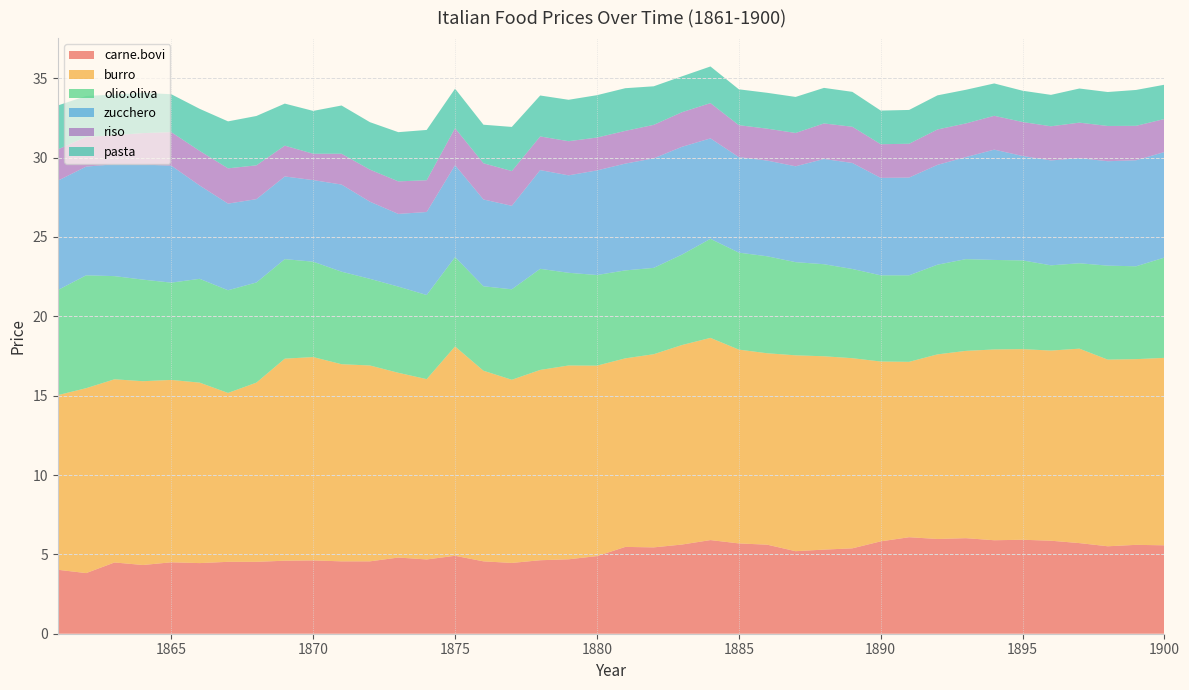

Reading left to right, extract all data points from this chart.

carne.bovi: 1861=4.0	1862=3.8	1863=4.5	1864=4.3	1865=4.5	1866=4.5	1867=4.5	1868=4.5	1869=4.6	1870=4.6	1871=4.6	1872=4.6	1873=4.8	1874=4.7	1875=4.9	1876=4.6	1877=4.5	1878=4.6	1879=4.7	1880=4.9	1881=5.5	1882=5.4	1883=5.6	1884=5.9	1885=5.7	1886=5.6	1887=5.2	1888=5.3	1889=5.4	1890=5.8	1891=6.1	1892=6.0	1893=6.0	1894=5.9	1895=5.9	1896=5.9	1897=5.7	1898=5.5	1899=5.6	1900=5.6
burro: 1861=11.0	1862=11.7	1863=11.5	1864=11.6	1865=11.5	1866=11.4	1867=10.6	1868=11.3	1869=12.7	1870=12.8	1871=12.4	1872=12.3	1873=11.6	1874=11.4	1875=13.2	1876=12.0	1877=11.5	1878=12.0	1879=12.2	1880=12.0	1881=11.9	1882=12.2	1883=12.6	1884=12.7	1885=12.2	1886=12.1	1887=12.3	1888=12.2	1889=12.0	1890=11.3	1891=11.1	1892=11.6	1893=11.8	1894=12.0	1895=12.0	1896=12.0	1897=12.2	1898=11.8	1899=11.7	1900=11.8
olio.oliva: 1861=6.6	1862=7.1	1863=6.5	1864=6.4	1865=6.1	1866=6.5	1867=6.5	1868=6.3	1869=6.3	1870=6.0	1871=5.8	1872=5.5	1873=5.4	1874=5.3	1875=5.6	1876=5.3	1877=5.7	1878=6.4	1879=5.8	1880=5.7	1881=5.5	1882=5.4	1883=5.7	1884=6.2	1885=6.1	1886=6.1	1887=5.9	1888=5.8	1889=5.6	1890=5.4	1891=5.5	1892=5.7	1893=5.8	1894=5.6	1895=5.6	1896=5.4	1897=5.4	1898=5.9	1899=5.8	1900=6.3
zucchero: 1861=6.9	1862=6.8	1863=7.0	1864=7.2	1865=7.4	1866=5.9	1867=5.5	1868=5.2	1869=5.2	1870=5.1	1871=5.5	1872=4.9	1873=4.6	1874=5.2	1875=5.8	1876=5.5	1877=5.3	1878=6.2	1879=6.1	1880=6.6	1881=6.7	1882=6.9	1883=6.8	1884=6.3	1885=6.0	1886=6.0	1887=6.0	1888=6.6	1889=6.7	1890=6.1	1891=6.2	1892=6.3	1893=6.4	1894=7.0	1895=6.6	1896=6.6	1897=6.6	1898=6.6	1899=6.7	1900=6.7
riso: 1861=2.0	1862=1.9	1863=1.8	1864=2.0	1865=2.1	1866=2.2	1867=2.2	1868=2.1	1869=1.9	1870=1.7	1871=1.9	1872=2.0	1873=2.0	1874=2.0	1875=2.3	1876=2.3	1877=2.2	1878=2.1	1879=2.1	1880=2.1	1881=2.1	1882=2.1	1883=2.2	1884=2.2	1885=2.0	1886=2.0	1887=2.1	1888=2.2	1889=2.3	1890=2.1	1891=2.1	1892=2.2	1893=2.1	1894=2.1	1895=2.1	1896=2.1	1897=2.2	1898=2.2	1899=2.2	1900=2.1
pasta: 1861=2.8	1862=2.6	1863=2.6	1864=2.5	1865=2.4	1866=2.6	1867=3.0	1868=3.1	1869=2.6	1870=2.7	1871=3.0	1872=3.0	1873=3.1	1874=3.2	1875=2.5	1876=2.4	1877=2.8	1878=2.6	1879=2.6	1880=2.7	1881=2.7	1882=2.4	1883=2.3	1884=2.3	1885=2.3	1886=2.3	1887=2.3	1888=2.2	1889=2.2	1890=2.1	1891=2.1	1892=2.1	1893=2.1	1894=2.0	1895=2.0	1896=2.0	1897=2.1	1898=2.1	1899=2.3	1900=2.2